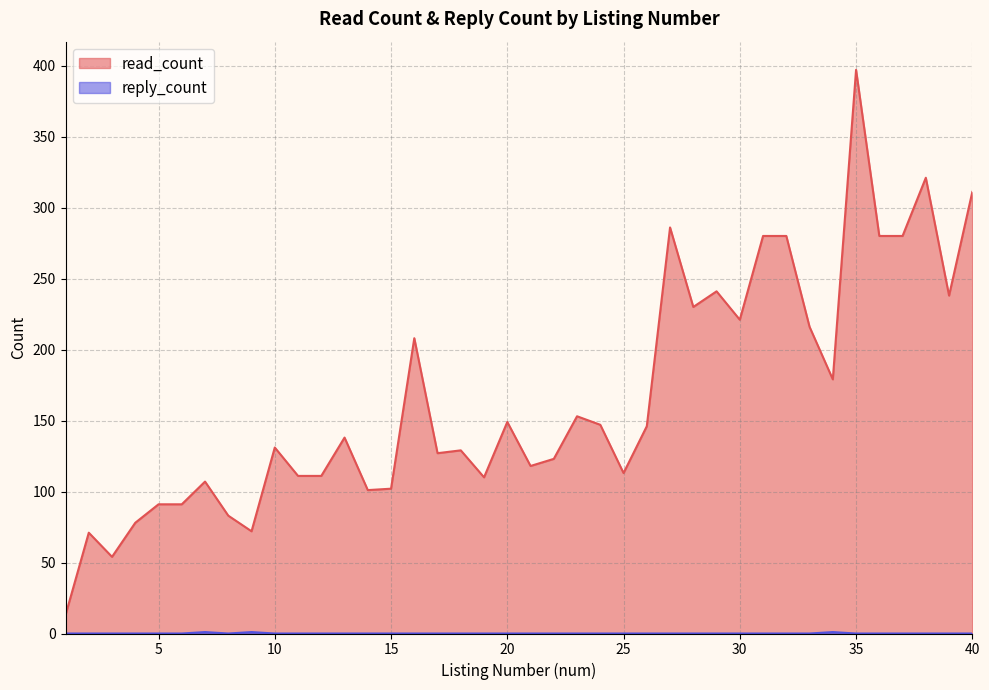

Where is the first local maximum for reply_count?

7